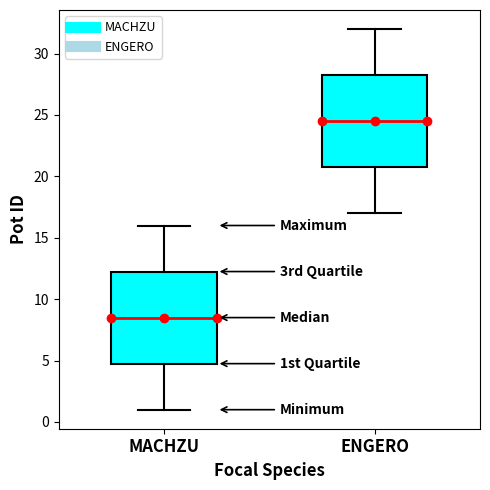

Which box's median line is the lowest?

MACHZU